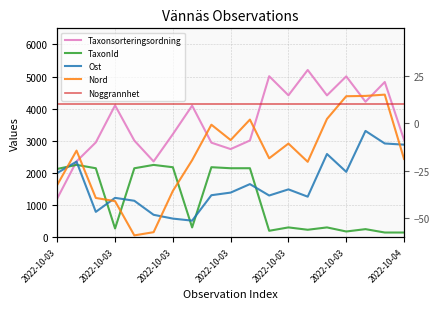

At which category is the sum across all series the highest?

17